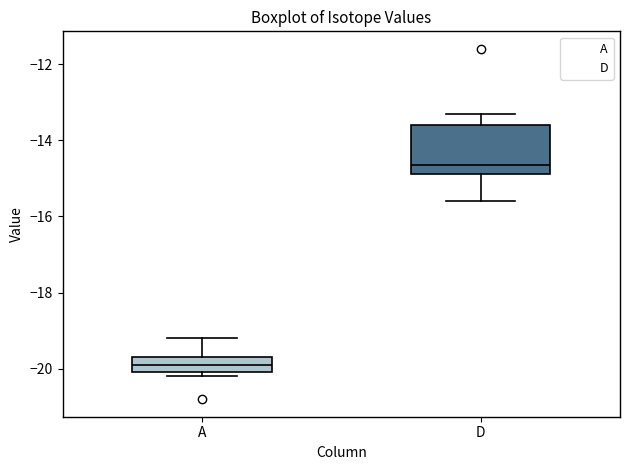

Which box is the tallest, from its lower edge to its upper edge?

D